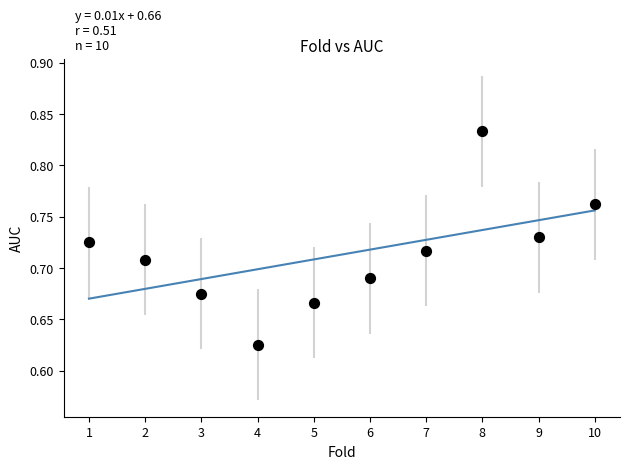

What is the range of X values (max minus min)?

9.0